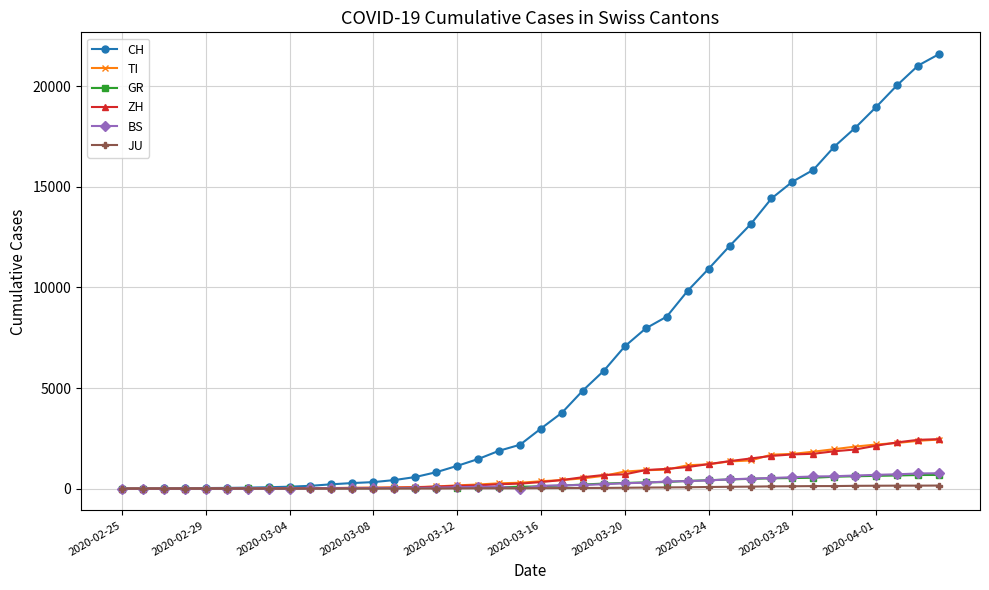

Which series has the largest range (max minus min)?

CH